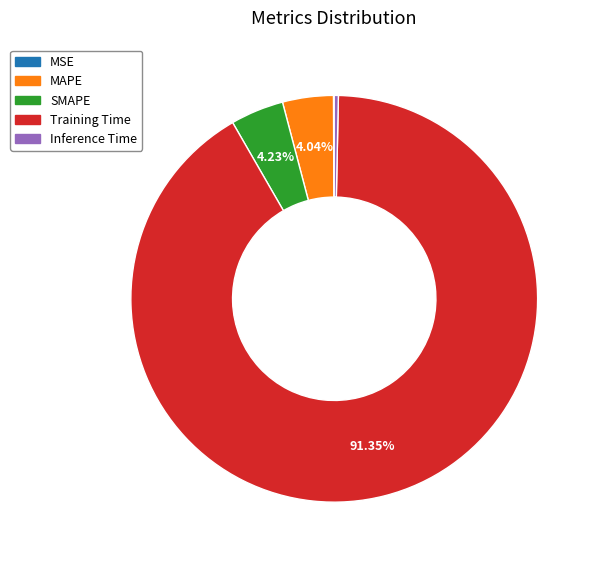

To the nearest percent, what is the difference between the MAPE and Inference Time slice percentages?

4%